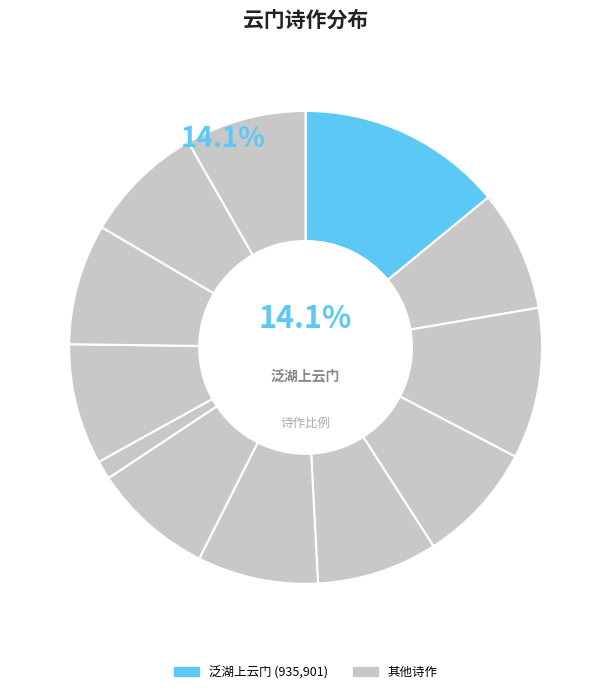

Approximately how many times larger is the value at 泛湖上云门 compared to 再上云门仍次前韵得八首 其四?

1.7